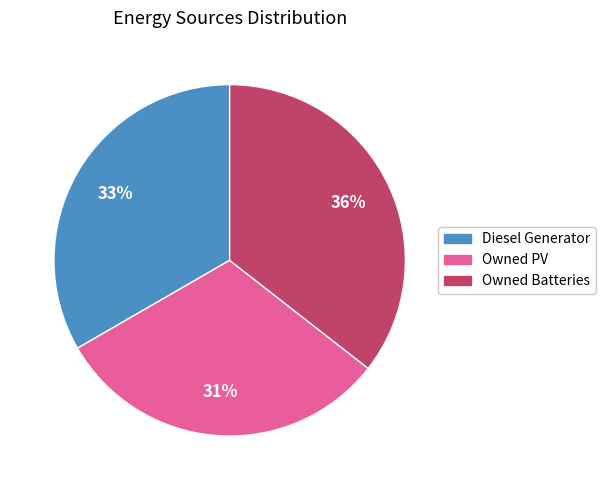

True or false: Owned Batteries accounts for 9% of the total.

False